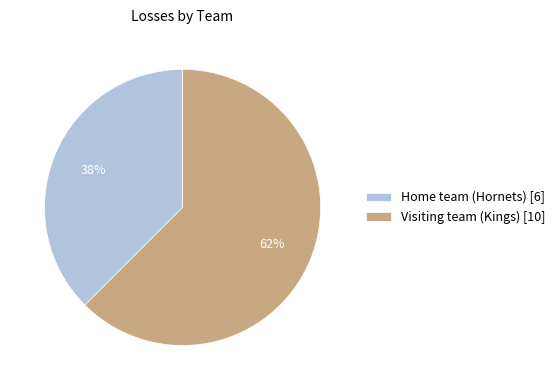

Approximately how many times larger is the value at Home team (Hornets) [6] compared to Visiting team (Kings) [10]?

0.6